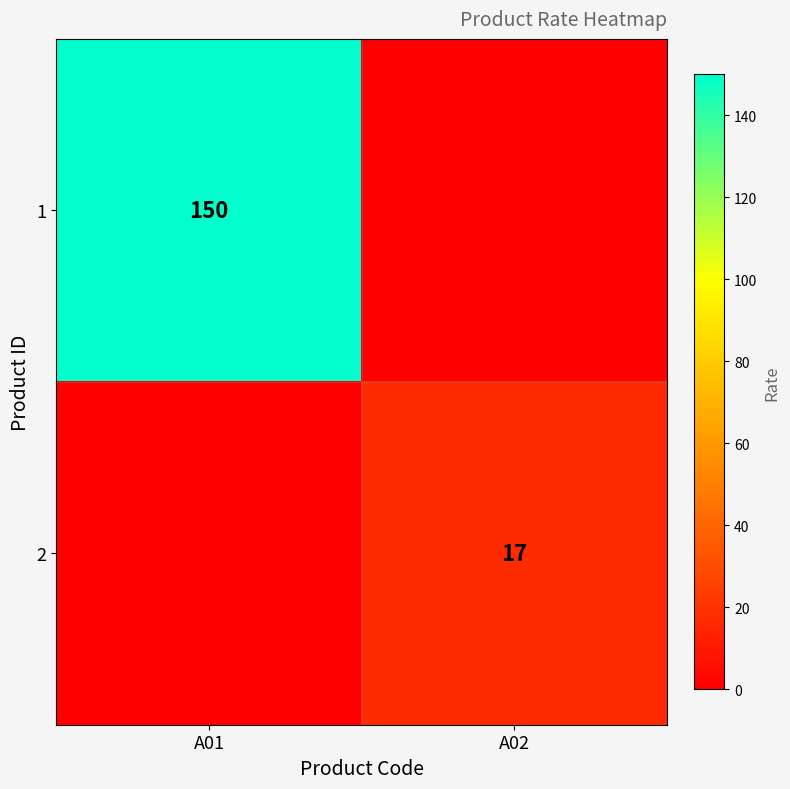

What is the spread (max minus min) of values at A01?

150